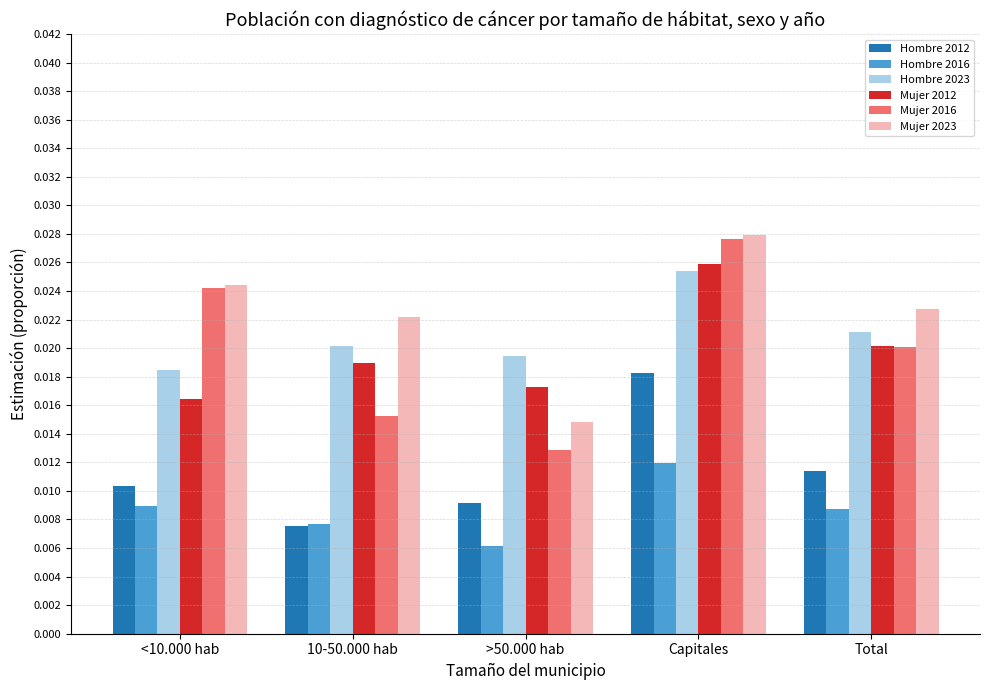

What is the label of the 2nd bar from the right?

Capitales